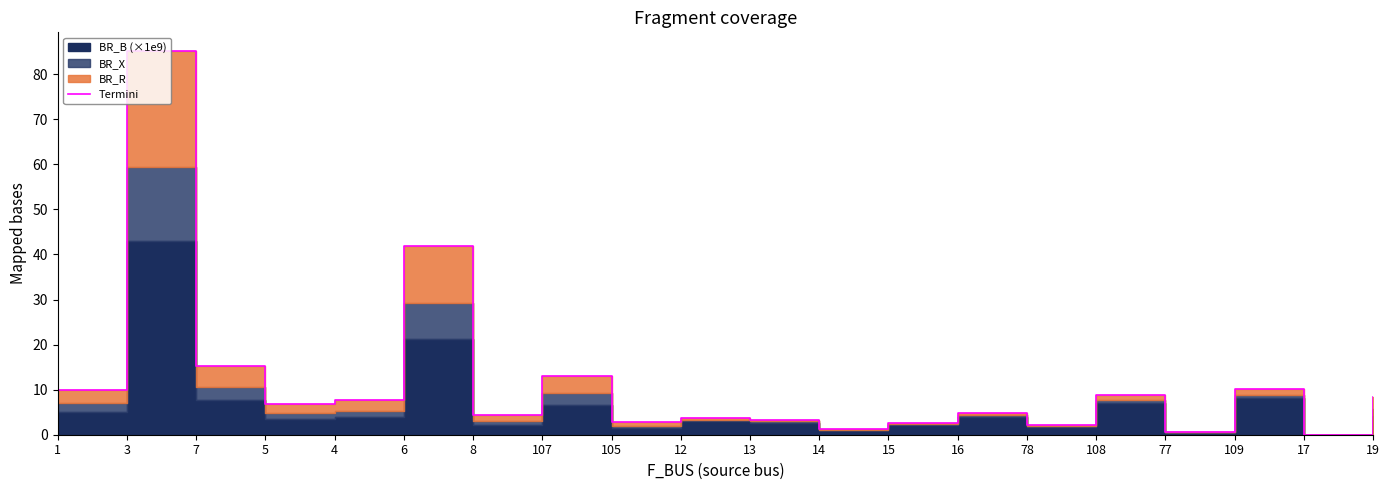

Which category has the highest value across all series?

3